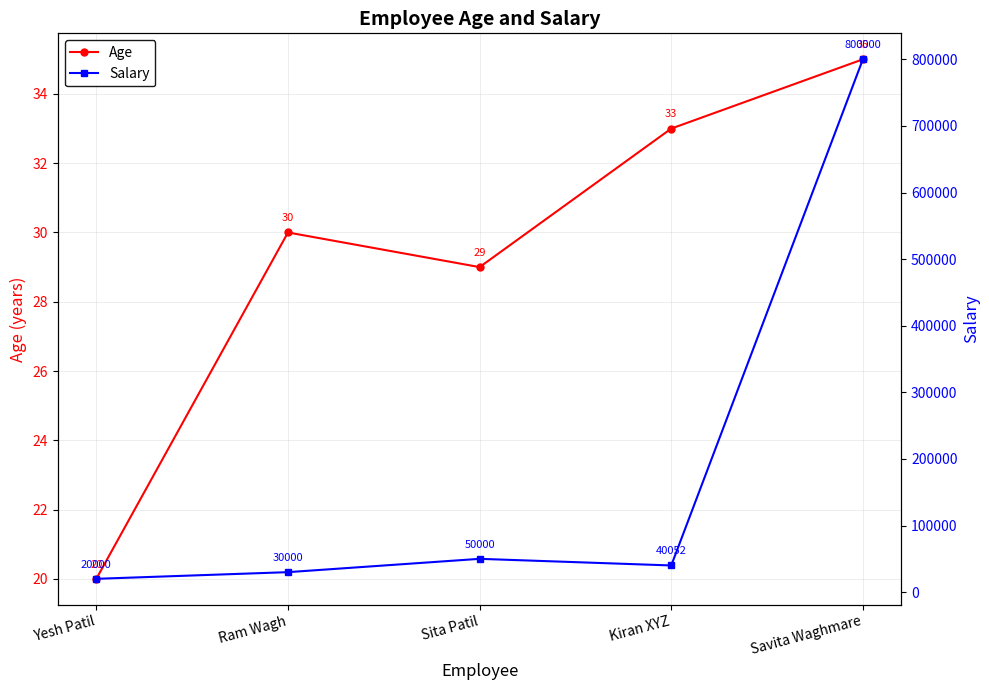

Reading left to right, transcribe all the data shown in this chart.

Age: 20	30	29	33	35
Salary: 20000	30000	50000	40052	800000